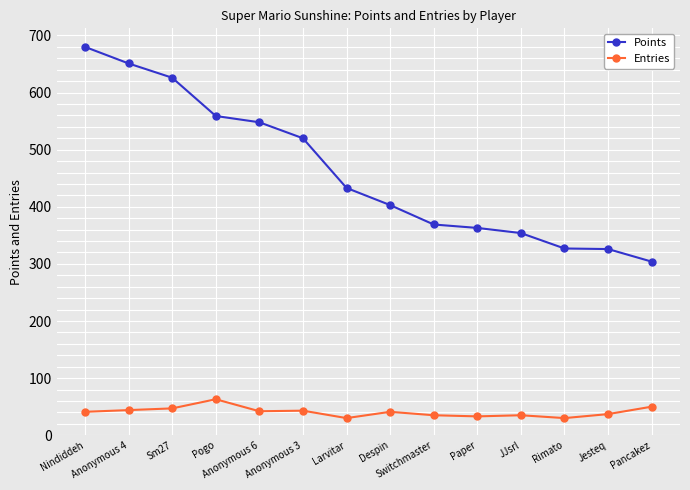

True or false: Entries has more than 1 points higher than both neighbors.

True